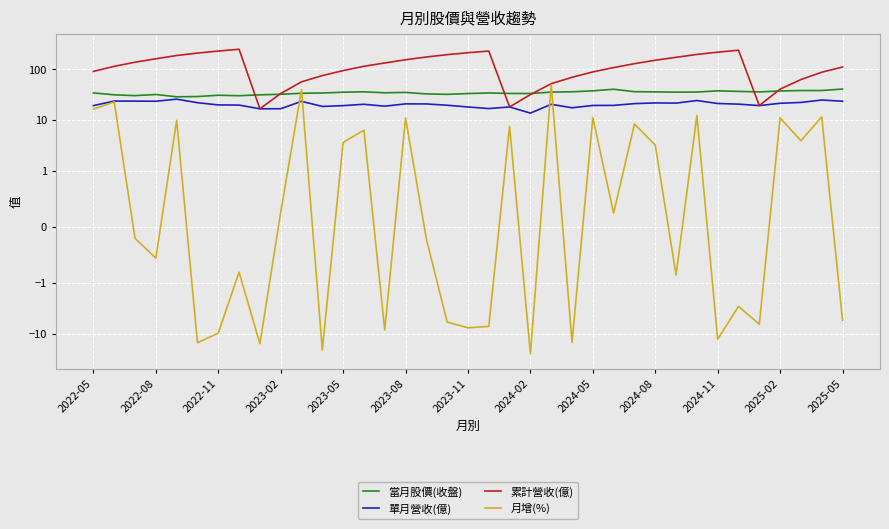

What is the value of the 月增(%) point at the 34th from the left?

11.1